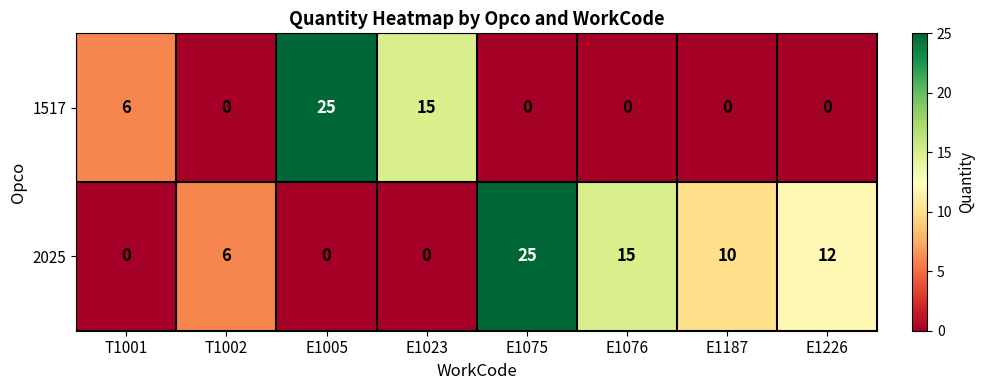

Is it true that 1517 equals 13 at T1002?

False